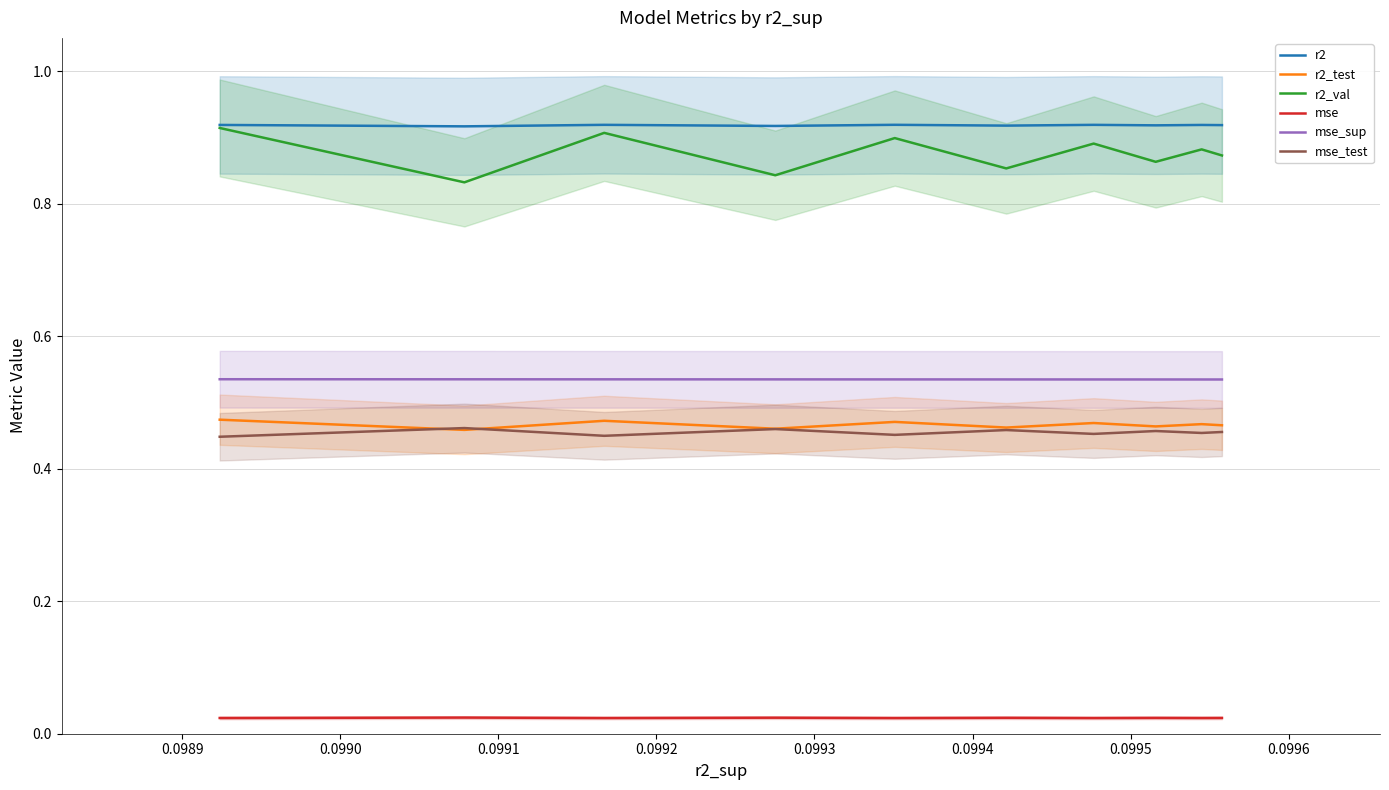

True or false: mse and mse_test intersect in this chart.

False